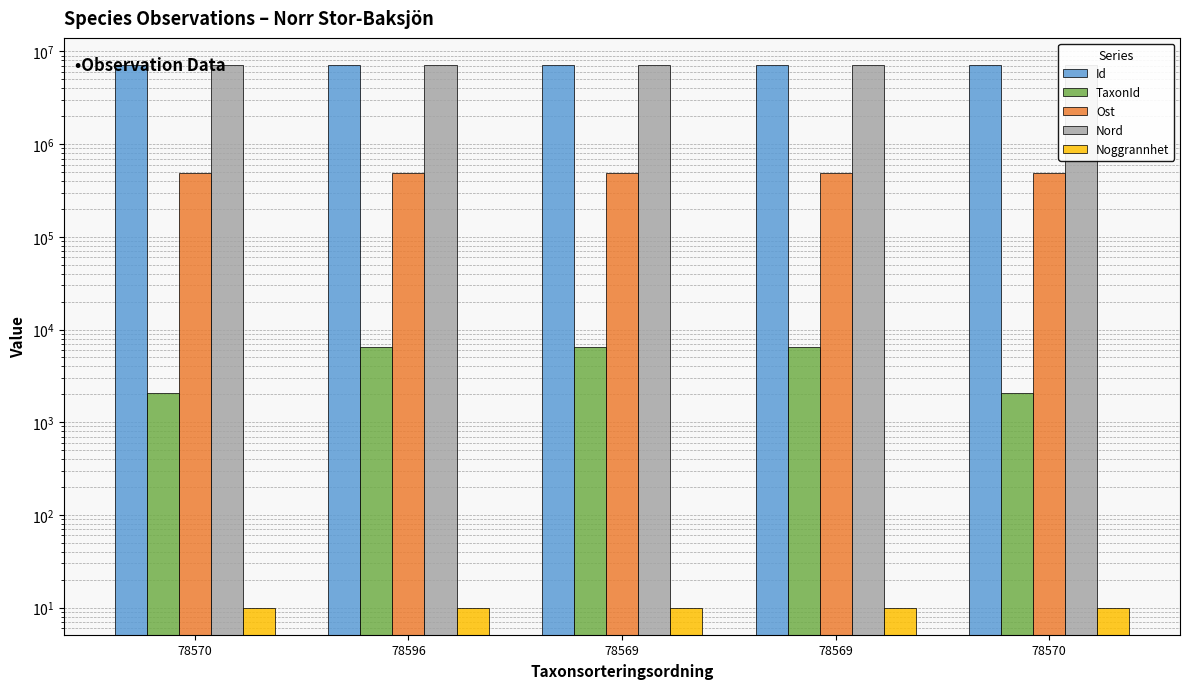

At which category is the sum across all series the highest?

78569